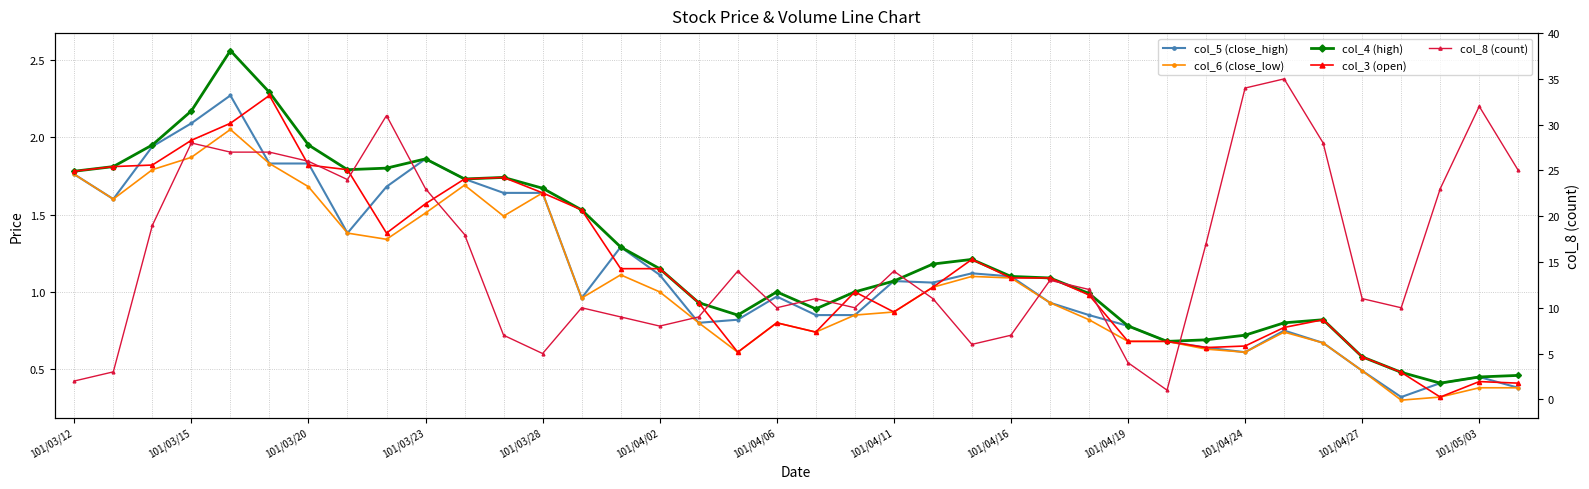

Between 29 and 32, which is larger?

32